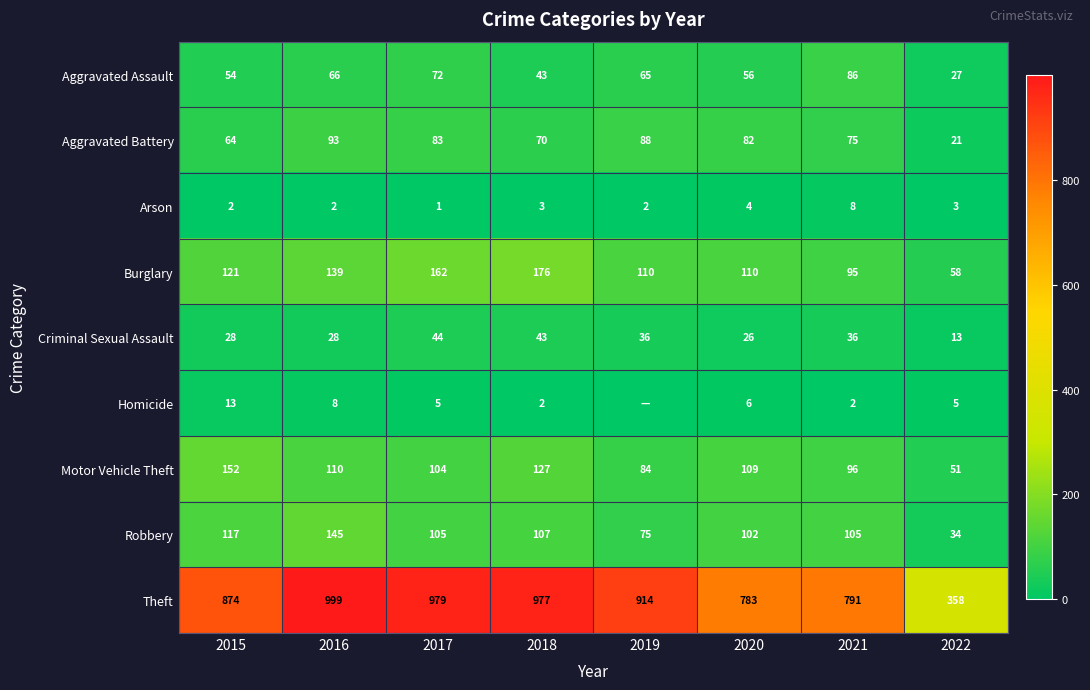

Between 2017 and 2018, which series saw the biggest shift?

Aggravated Assault